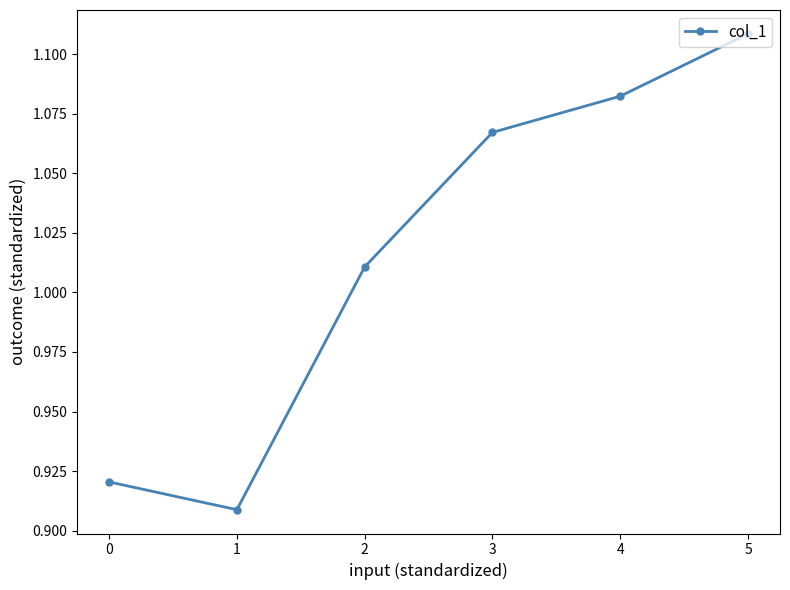

What is the sum of all values?

6.1